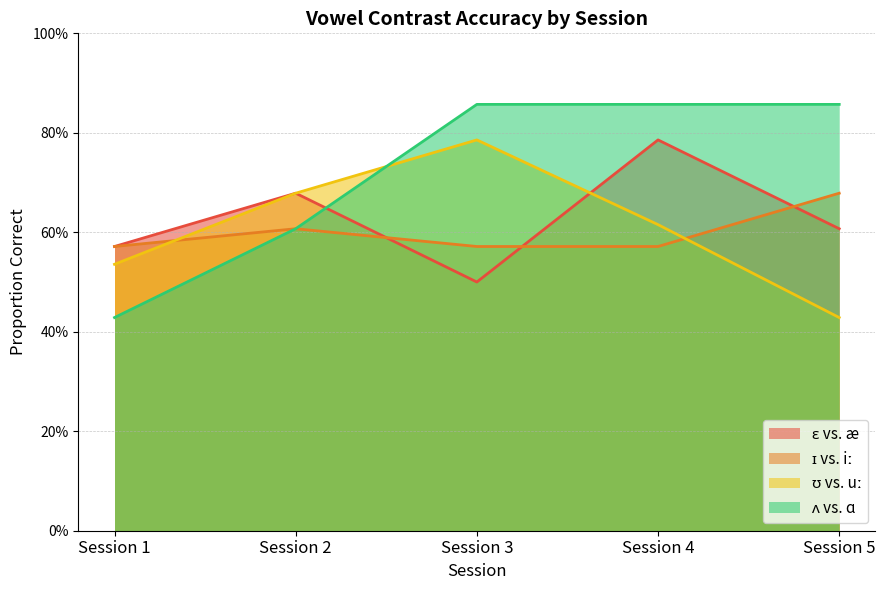

True or false: ʊ vs. uː has a value of 0.4 at Session 5.

True